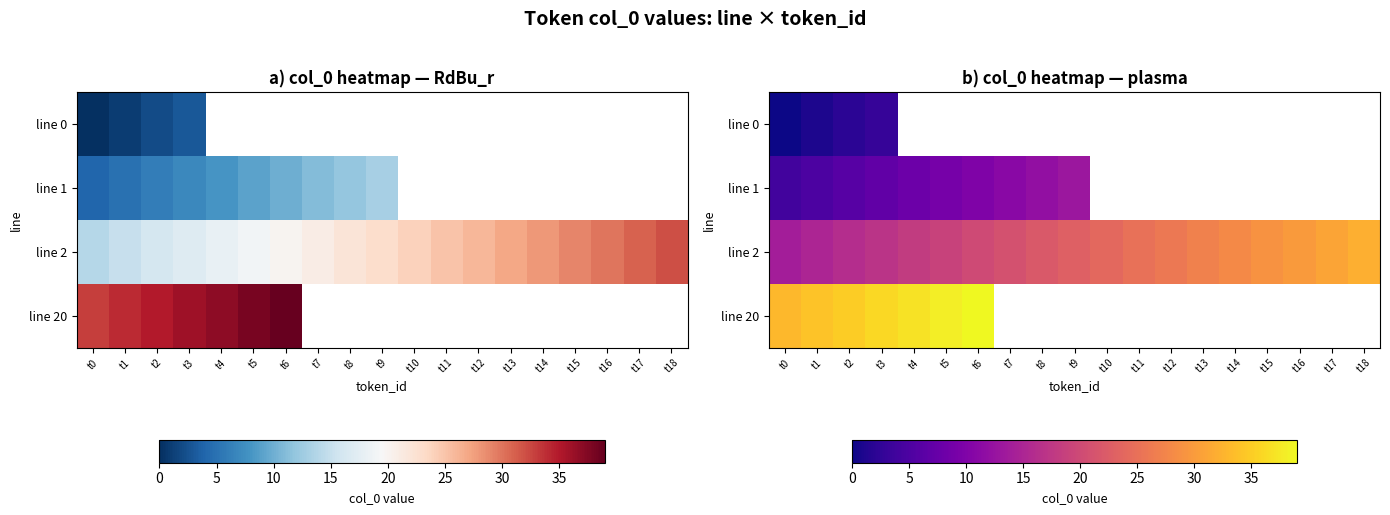

How many series are shown in this chart?

4